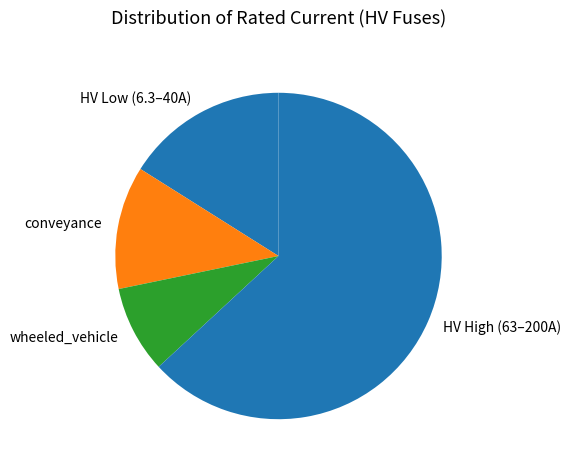

Does any single category account for the majority?

Yes